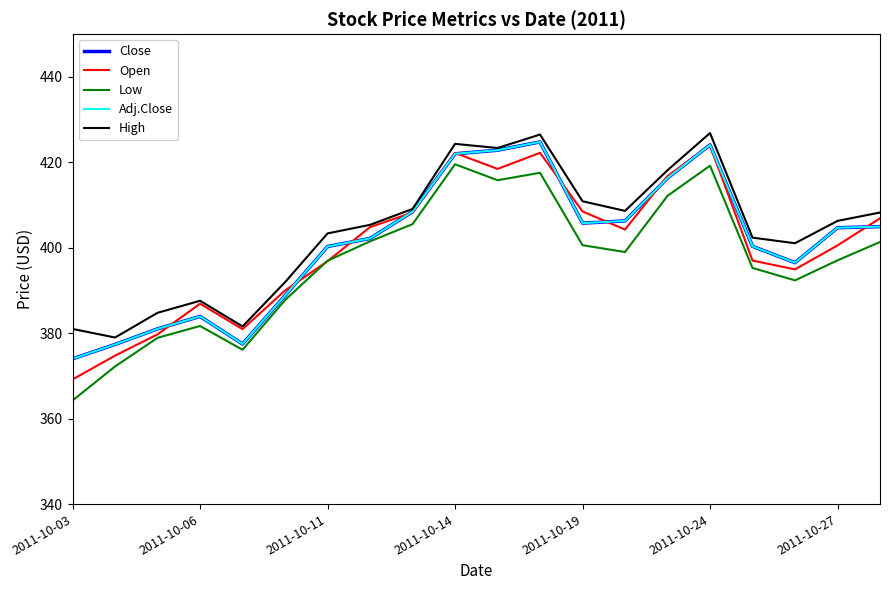

Does the chart display data point markers on the line(s)?

No